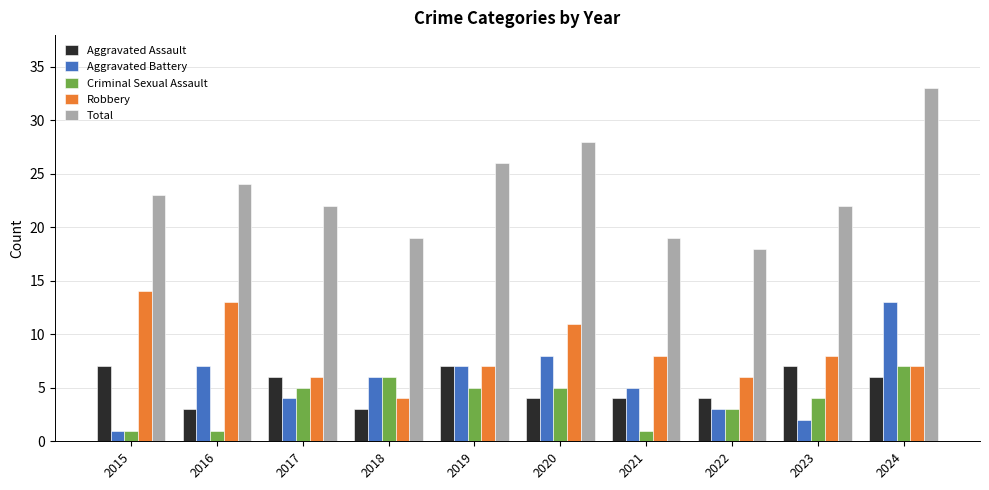

Is the value of Aggravated Battery at 2021 greater than the value of Criminal Sexual Assault at 2024?

No